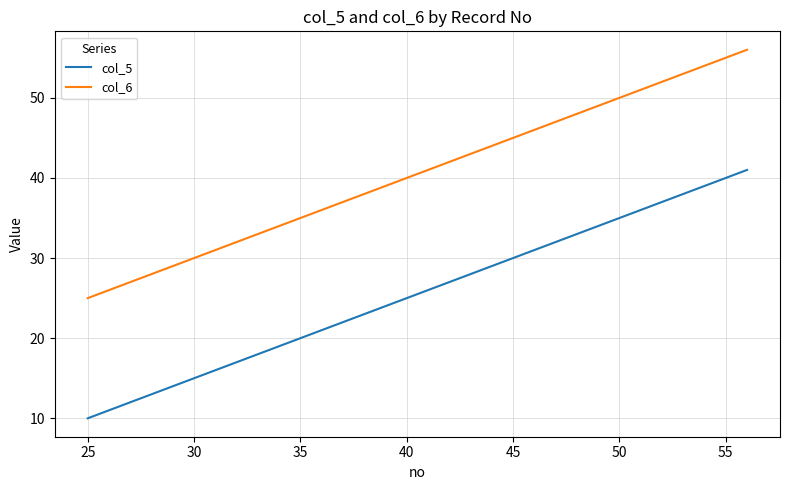

True or false: col_6 and col_5 cross at least once.

False